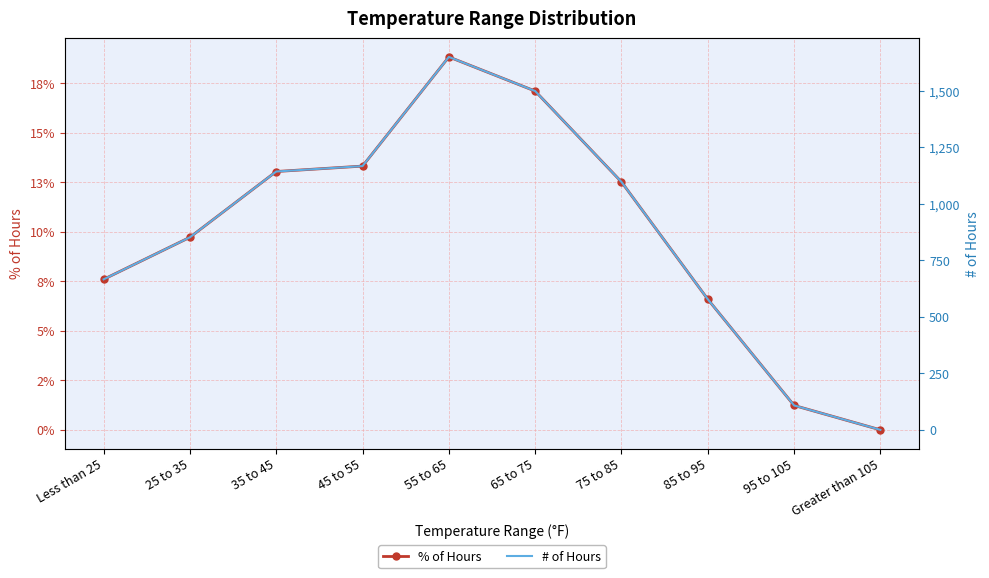

What is the label of the 10th point from the right?

Less than 25